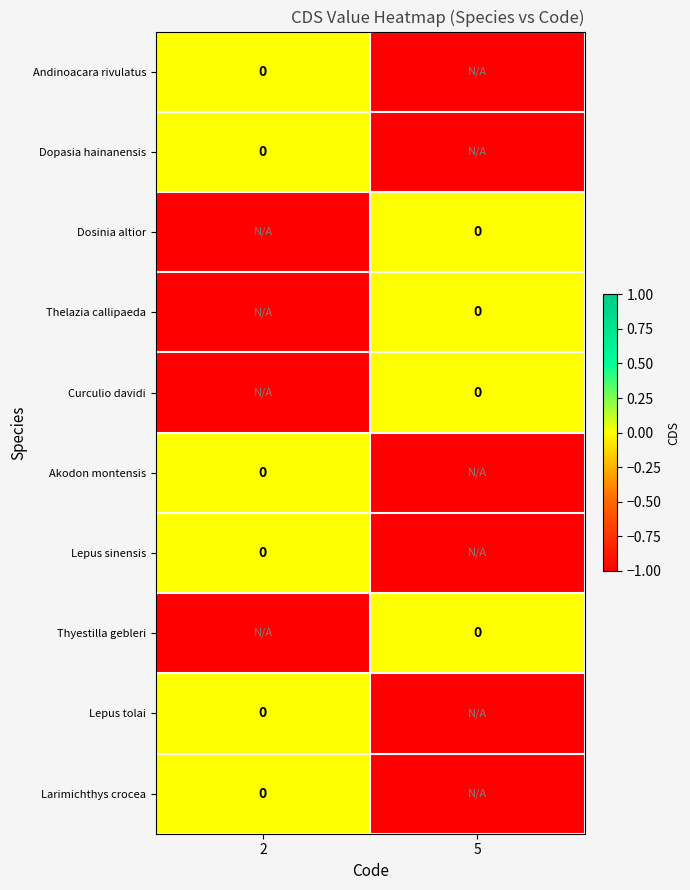

Is it true that Dosinia altior equals -1 at 2?

True